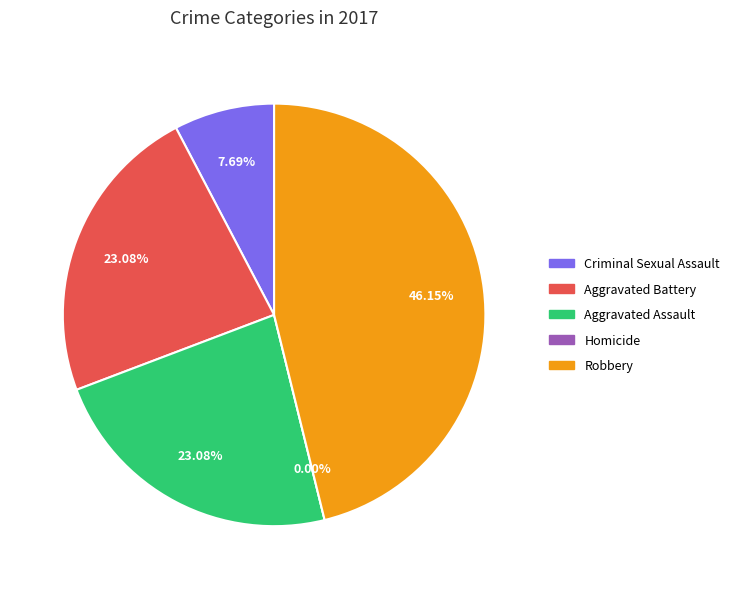

What is the smallest slice in the pie chart?

Homicide